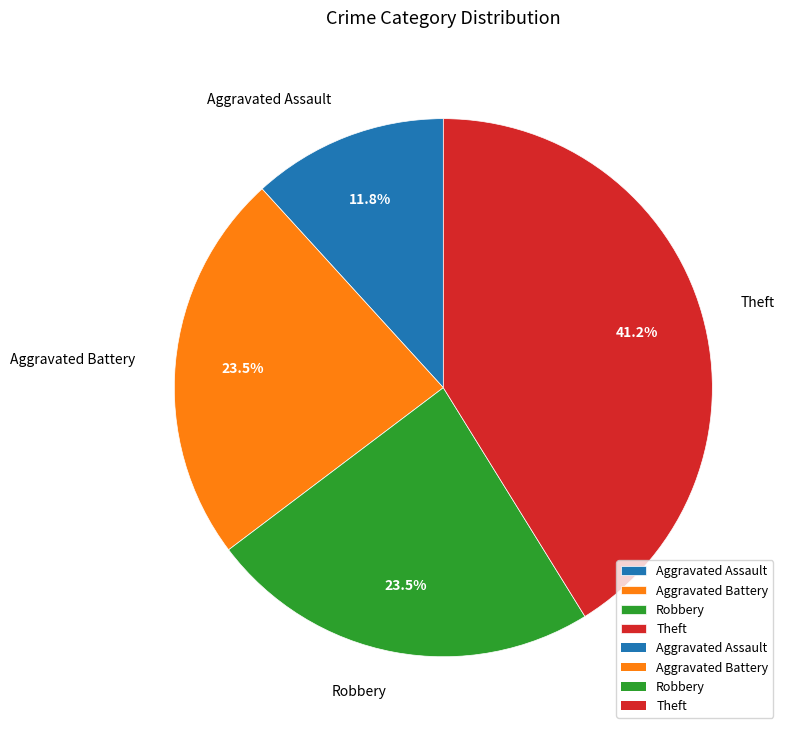

What portion of the pie excludes Aggravated Battery?

76.5%